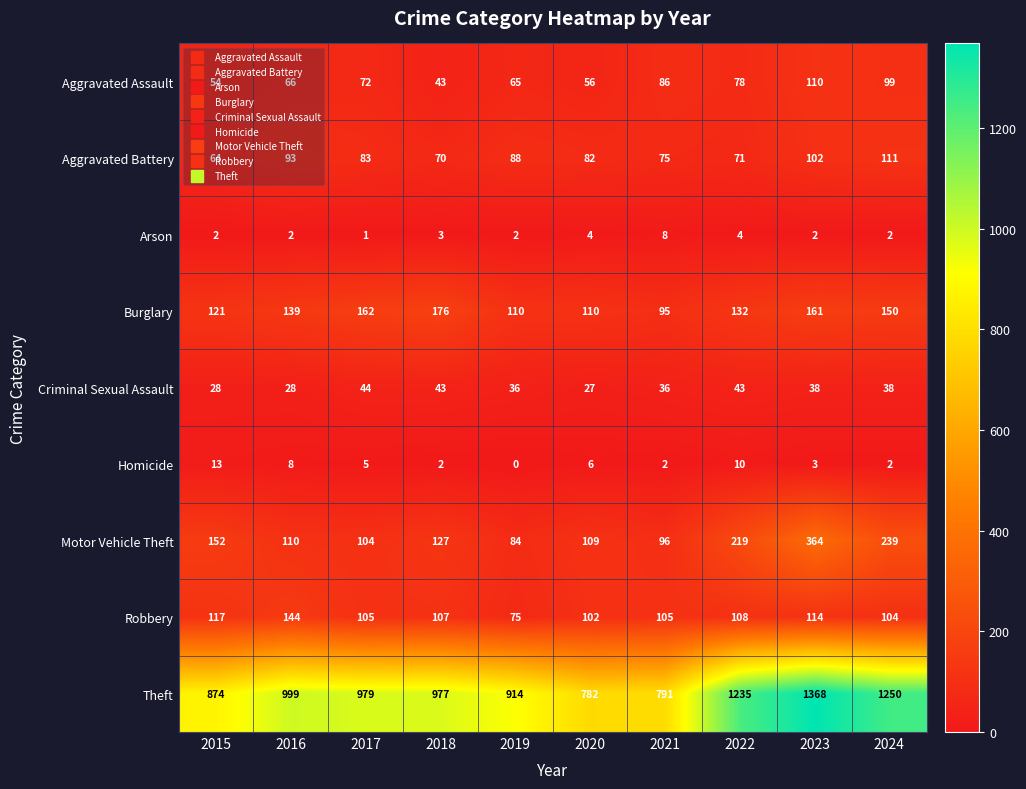

True or false: Criminal Sexual Assault has a value of 27 at 2020.

True